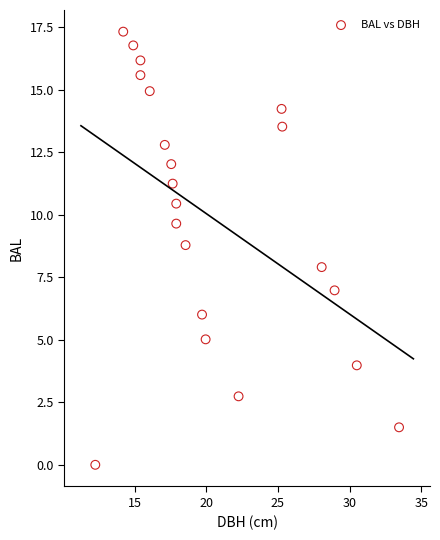

What is the range of X values (max minus min)?

21.2